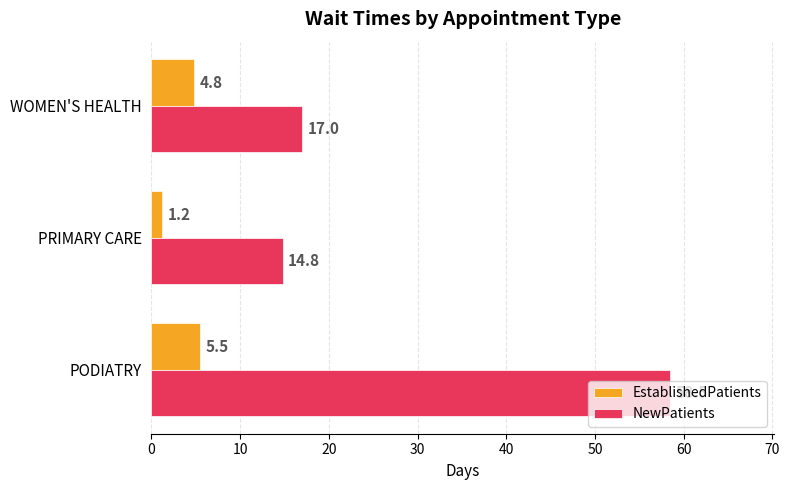

Is it true that NewPatients equals 17.0 at WOMEN'S HEALTH?

True